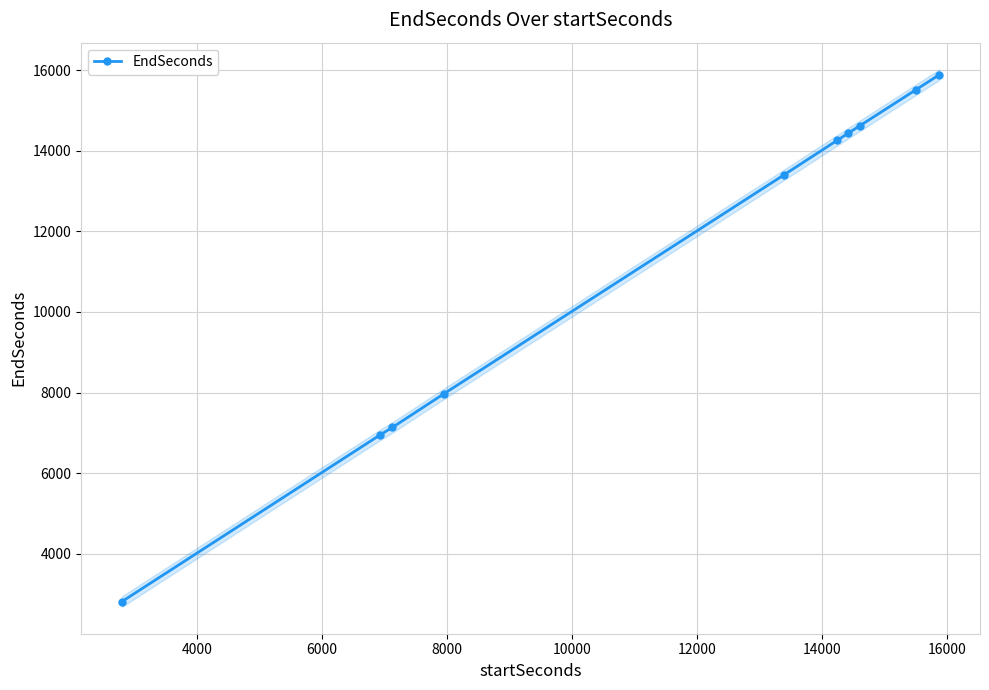

What is the maximum value for EndSeconds?

15888.4